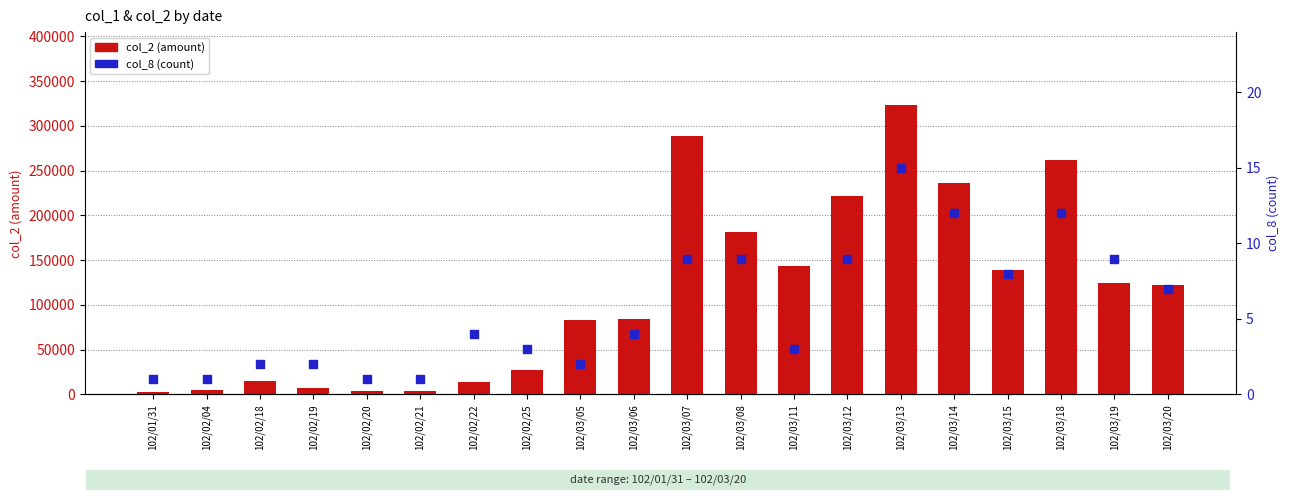

Which series contains the highest Y value?

col_2 (amount)